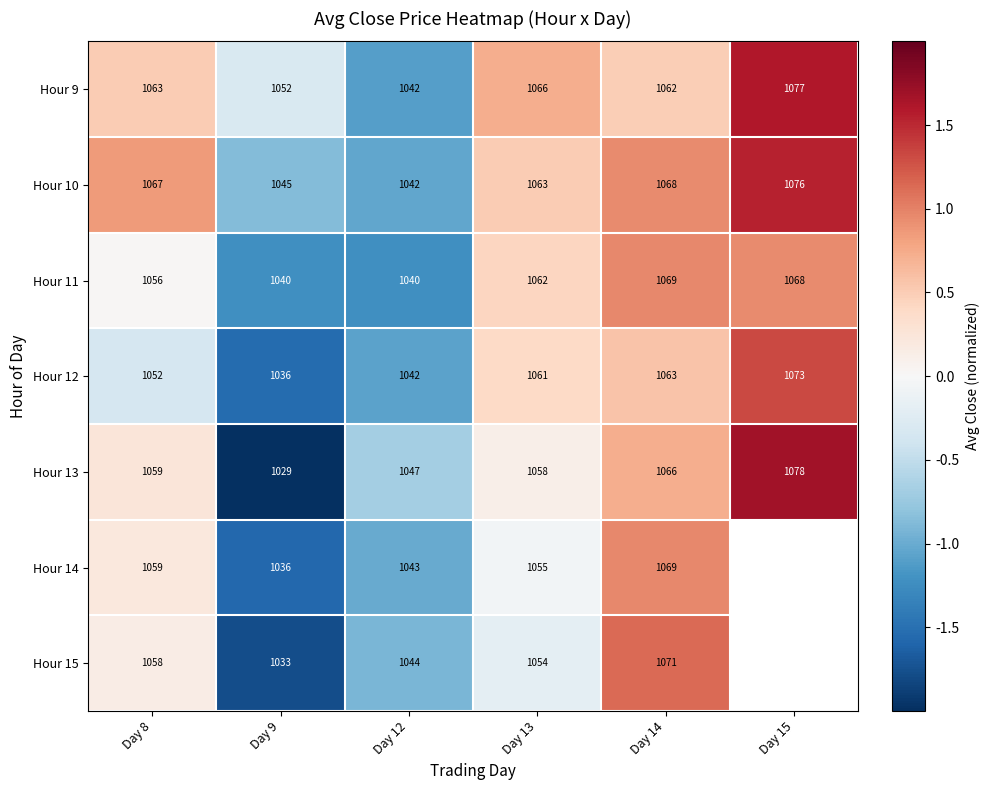

Is the value of Hour 12 at Day 13 greater than the value of Hour 10 at Day 13?

No